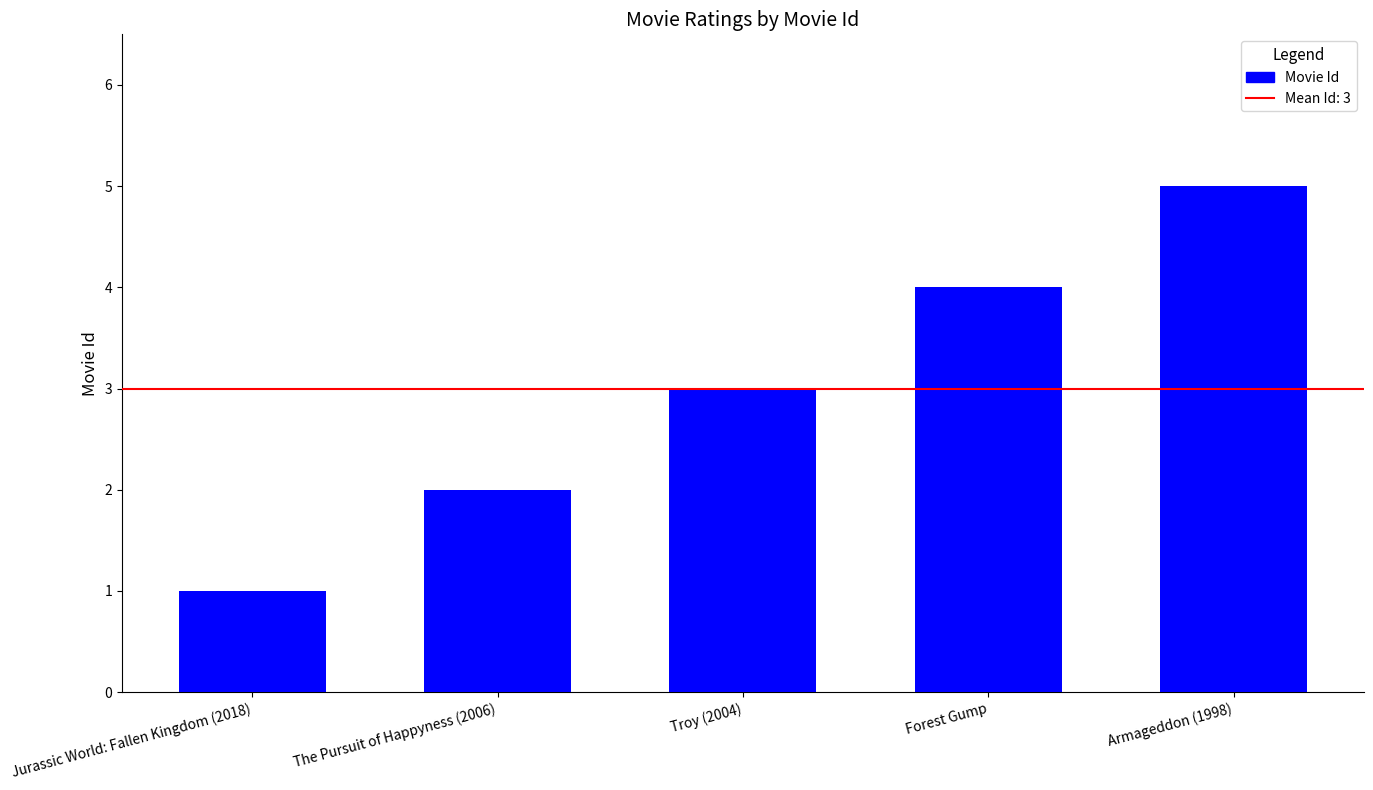

List the labels in order of value, largest first.

Armageddon (1998), Forest Gump, Troy (2004), The Pursuit of Happyness (2006), Jurassic World: Fallen Kingdom (2018)